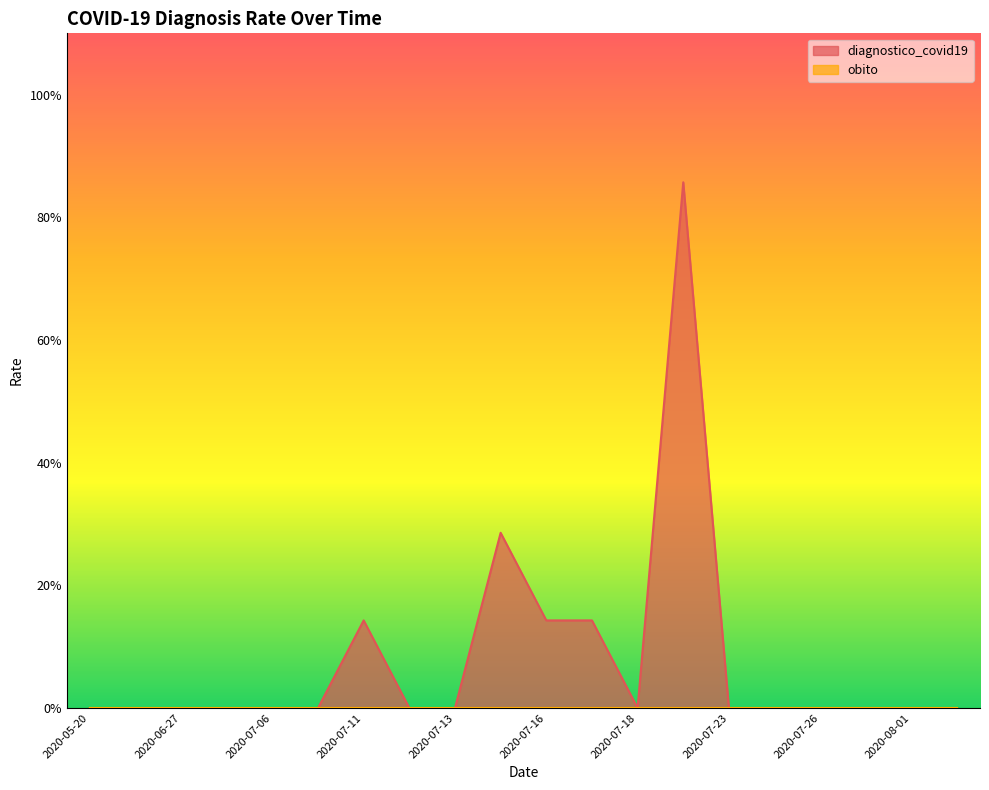

Reading left to right, list all the values displayed in this chart.

0.0	0.0	0.0	0.0	0.0	0.0	0.1	0.0	0.0	0.3	0.1	0.1	0.0	0.9	0.0	0.0	0.0	0.0	0.0	0.0